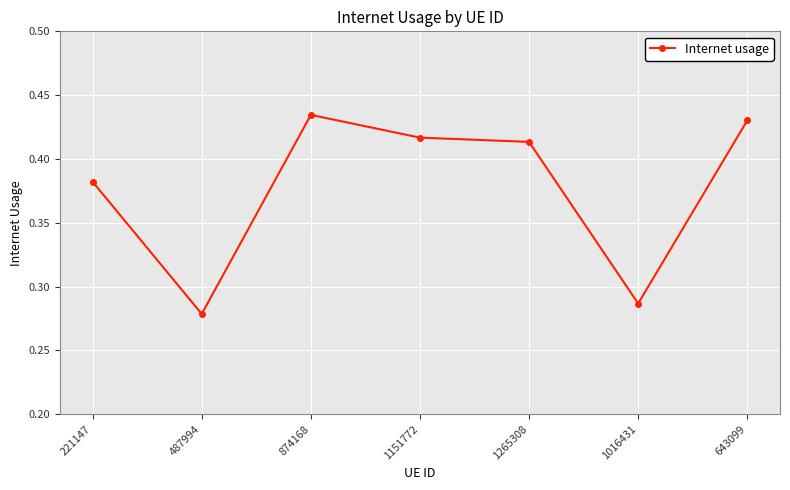

Rank the categories by value from lowest to highest.

487994, 1016431, 221147, 1265308, 1151772, 643099, 874168